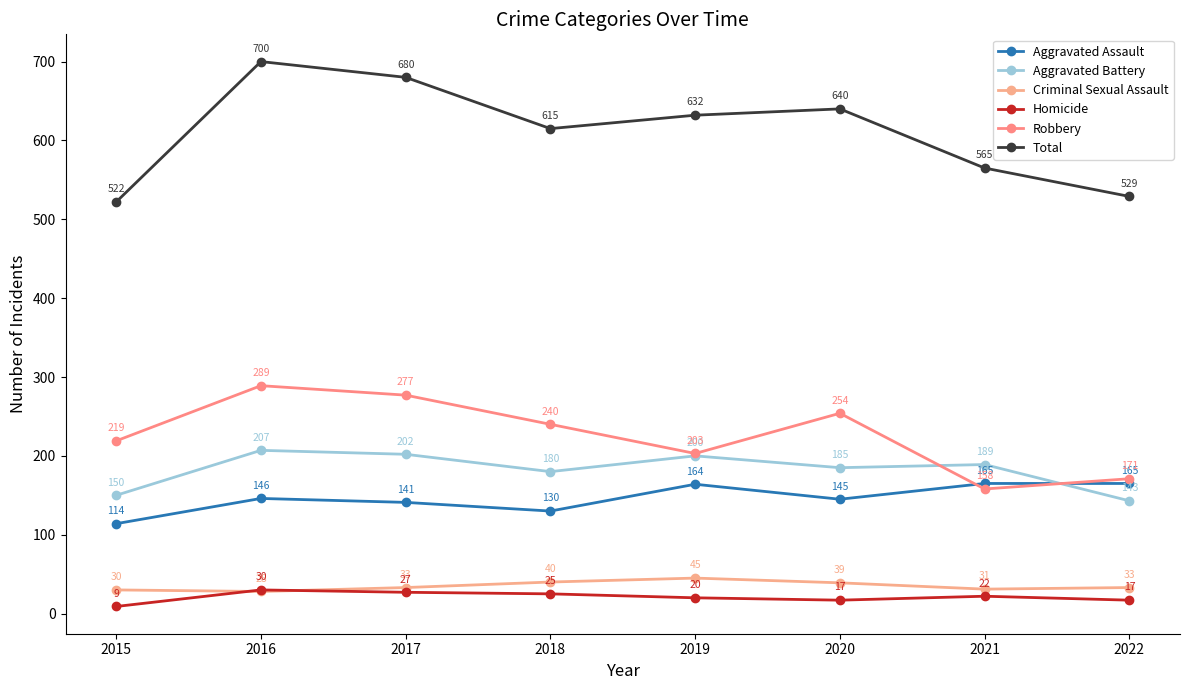

Reading right to left, what are all the values shown in this chart?

Aggravated Assault: 165	165	145	164	130	141	146	114
Aggravated Battery: 143	189	185	200	180	202	207	150
Criminal Sexual Assault: 33	31	39	45	40	33	28	30
Homicide: 17	22	17	20	25	27	30	9
Robbery: 171	158	254	203	240	277	289	219
Total: 529	565	640	632	615	680	700	522